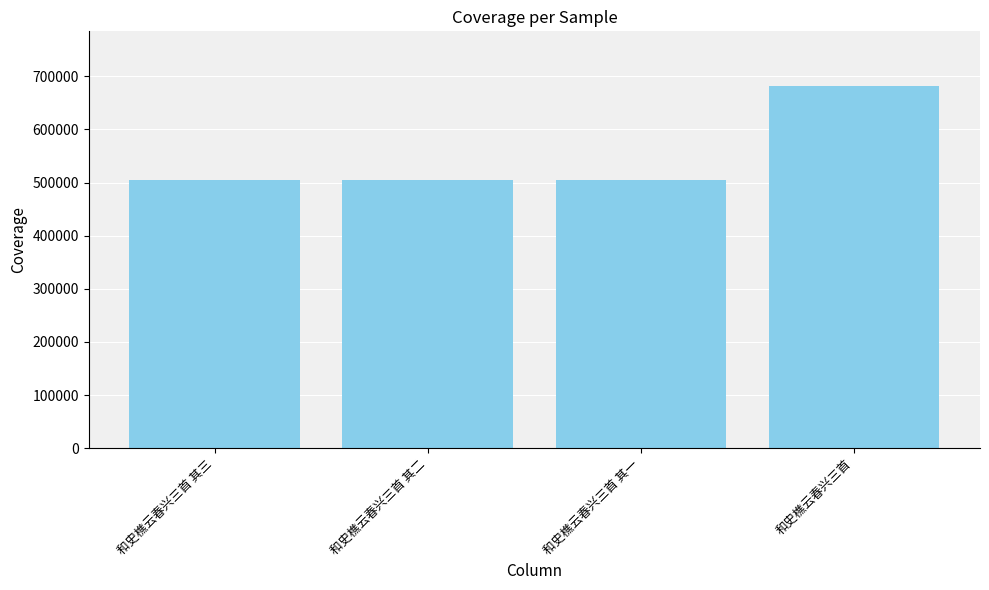

Are the bars horizontal?

No